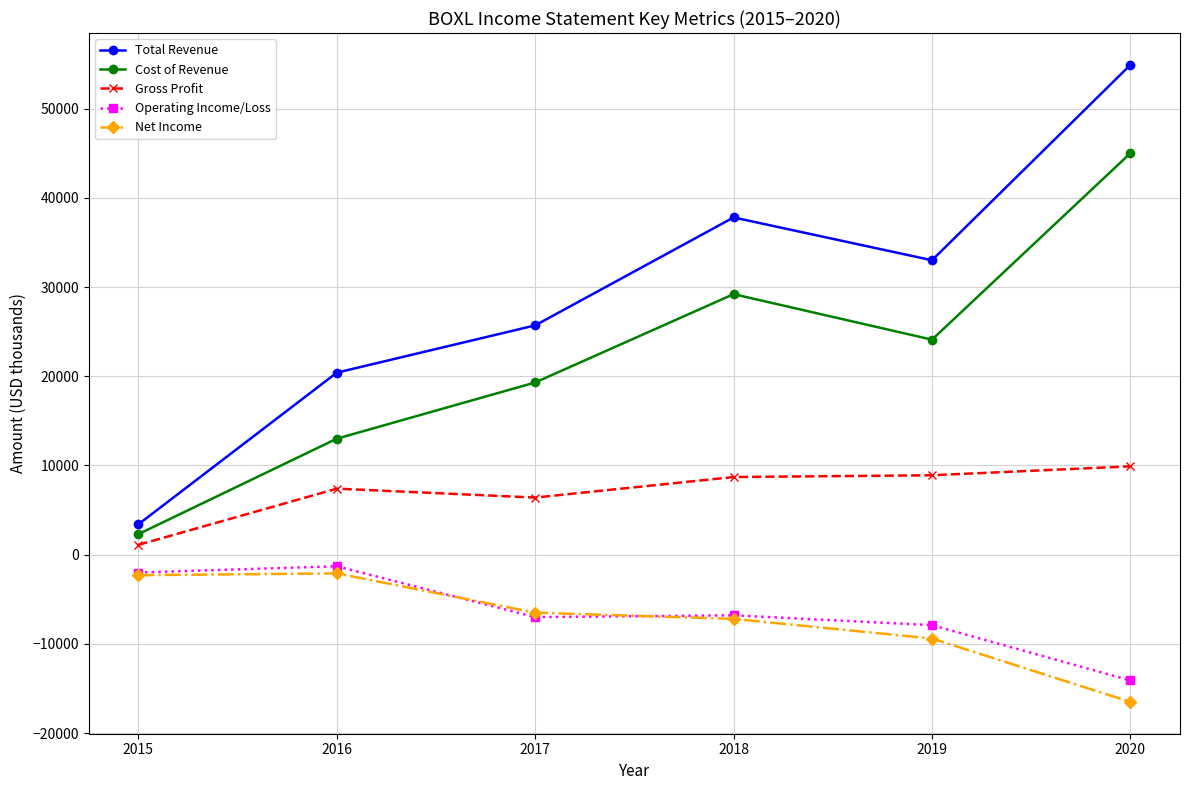

List the labels in order of Cost of Revenue value, smallest first.

2015, 2016, 2017, 2019, 2018, 2020